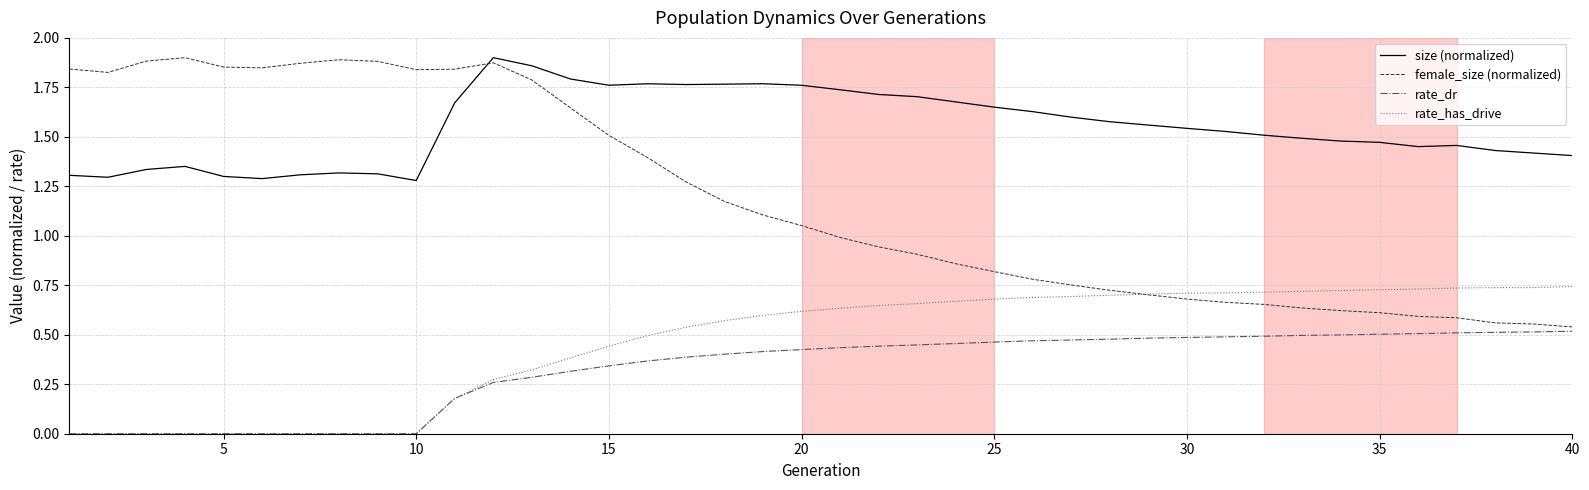

How many intersections are there between size (normalized) and female_size (normalized)?

1